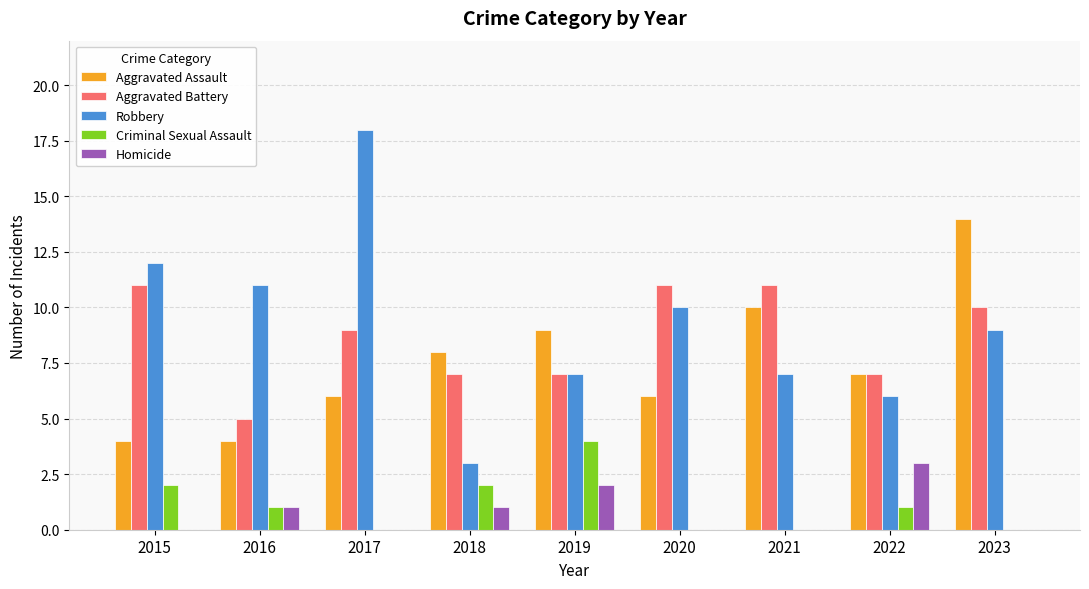

What is the total value across all series at 2015?

29